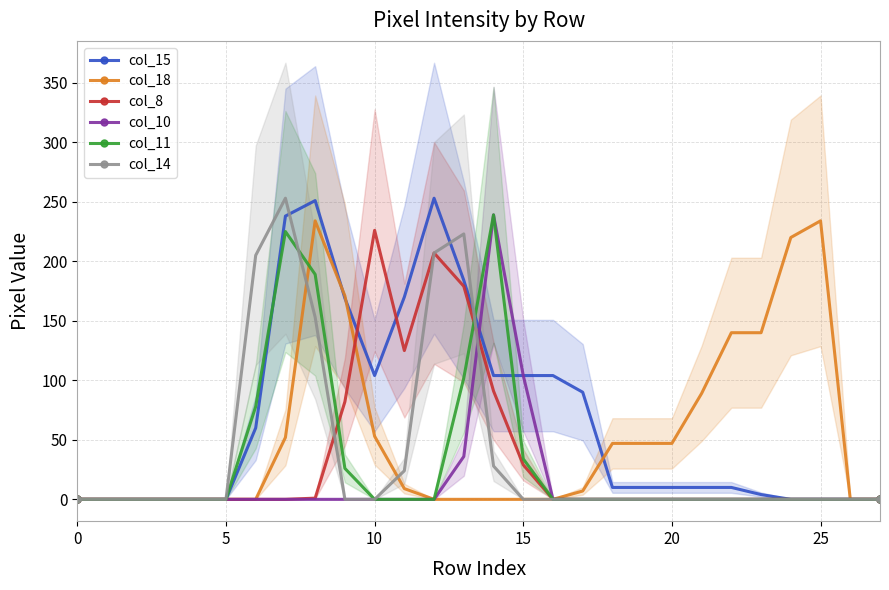

At which label is col_15 closest to 126?

10